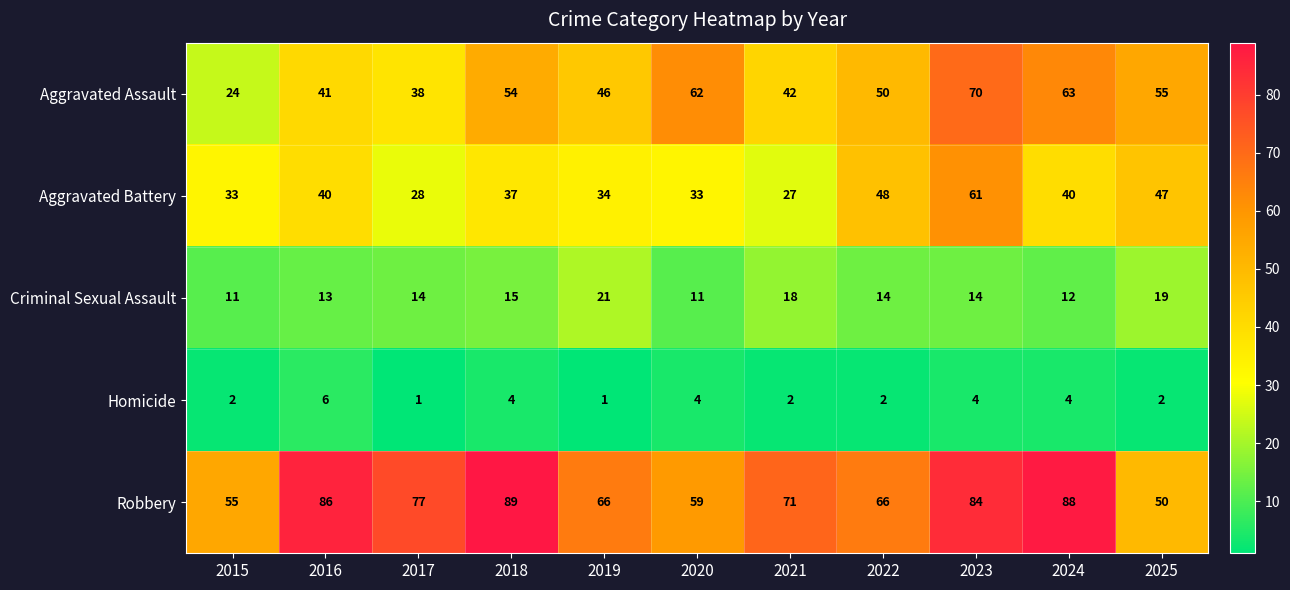

Count the number of categories in the chart.

11